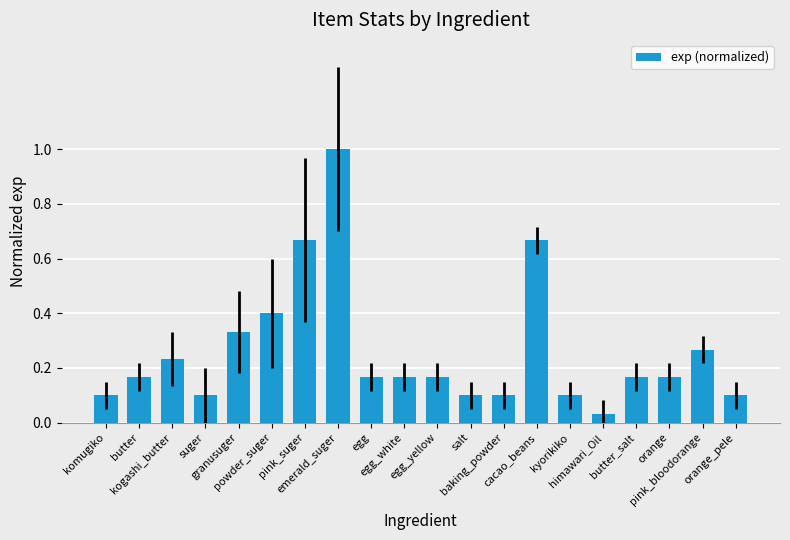

At which category does the chart reach its peak across all series?

emerald_suger